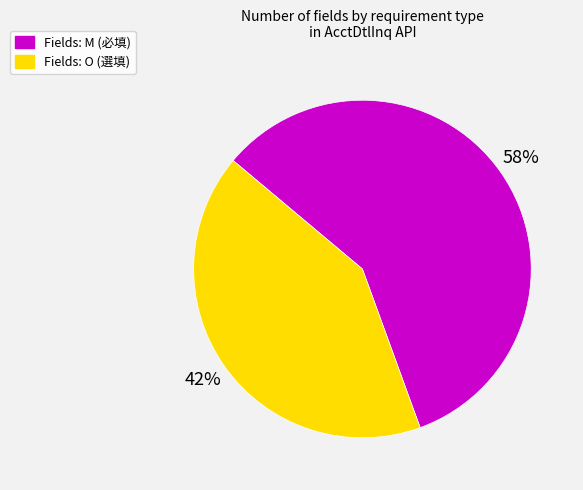

Does any single category account for the majority?

Yes